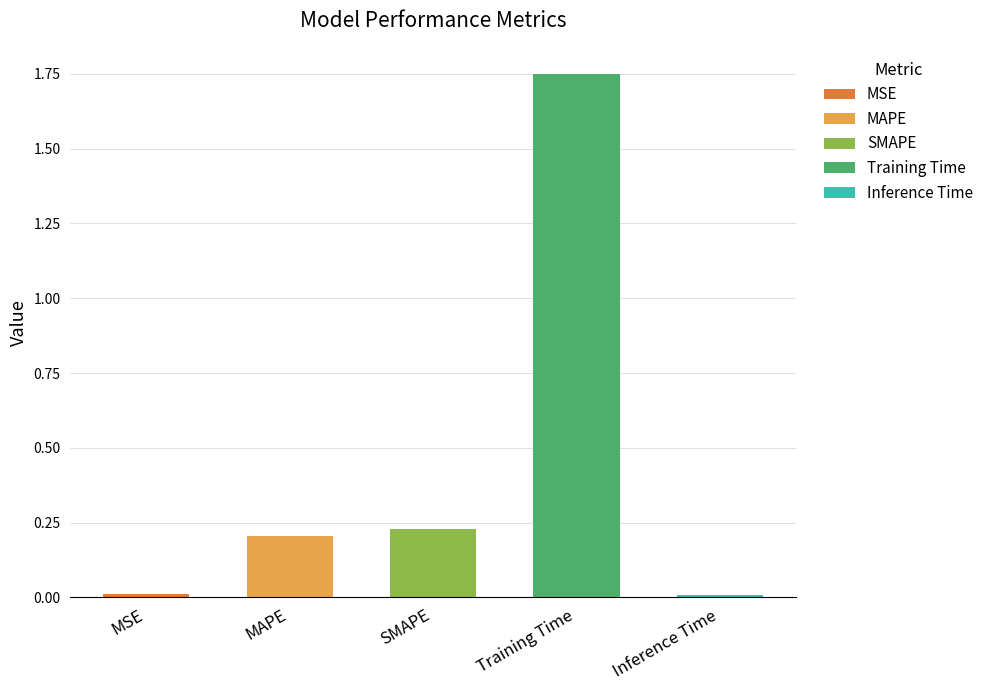

Which has a higher value, Training Time or MSE?

Training Time